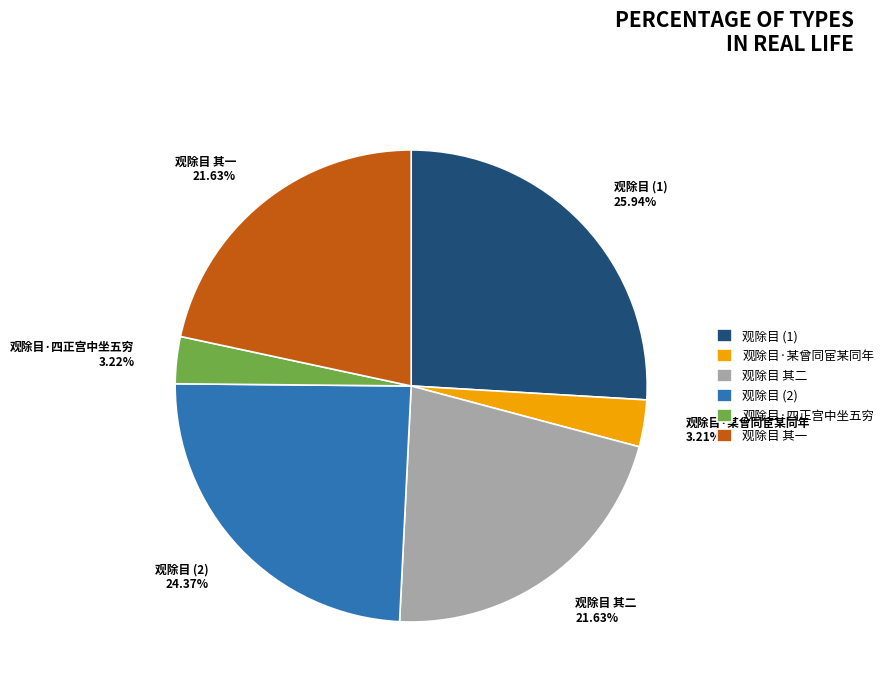

What percentage is the 观除目·某曾同宦某同年 slice, to the nearest percent?

3%